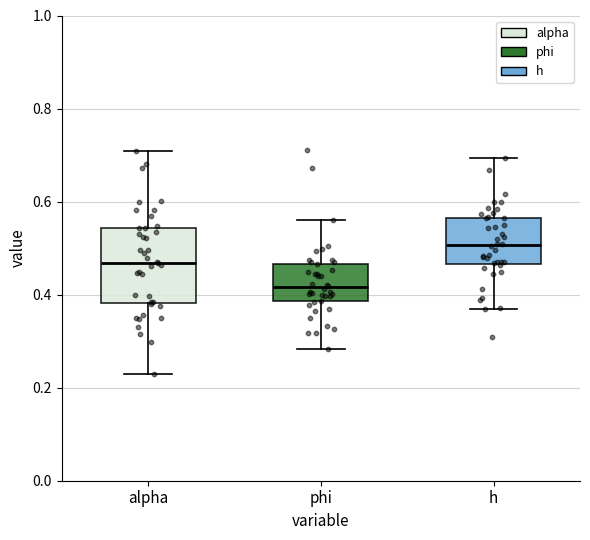

Which box's median line is the lowest?

phi